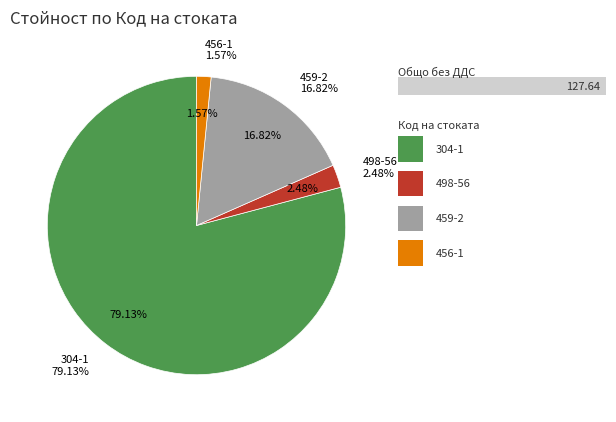

What percentage is the 456-1 slice, to the nearest percent?

2%